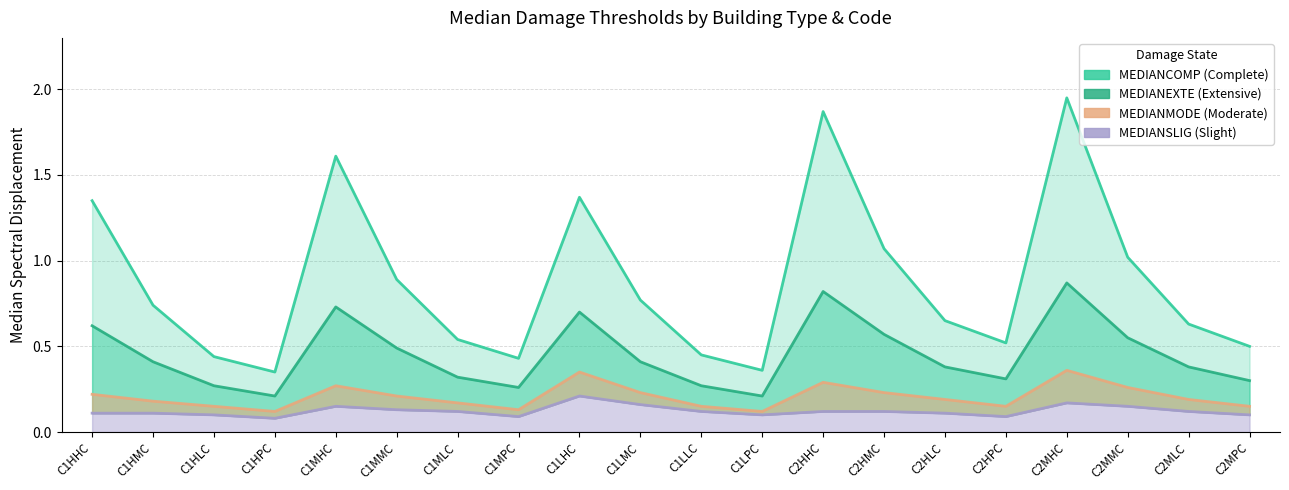

Which has a higher value, C1MMC or C1MLC?

C1MMC